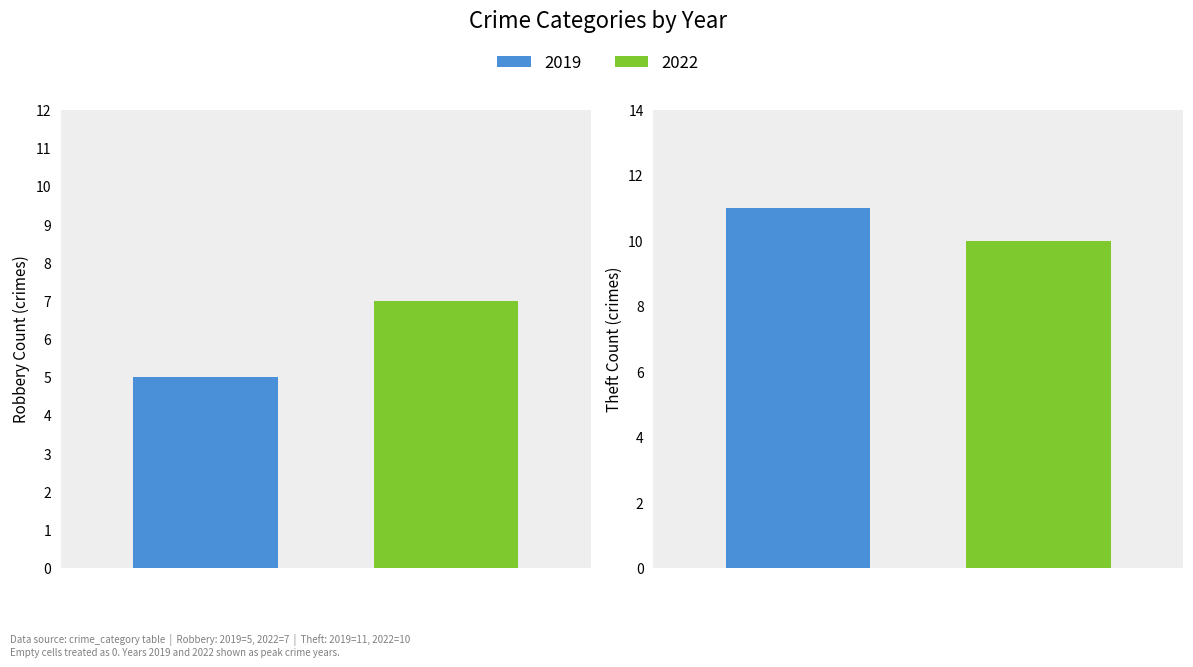

What is the highest value of the Robbery series?

7